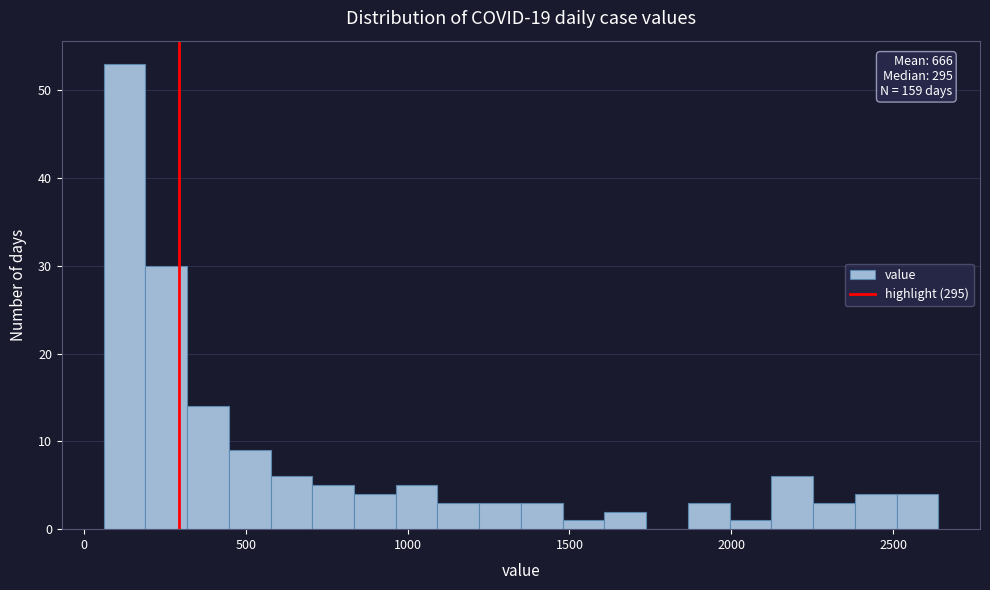

Read against the x-axis, roughly where is the centre of the tallest bar?

150